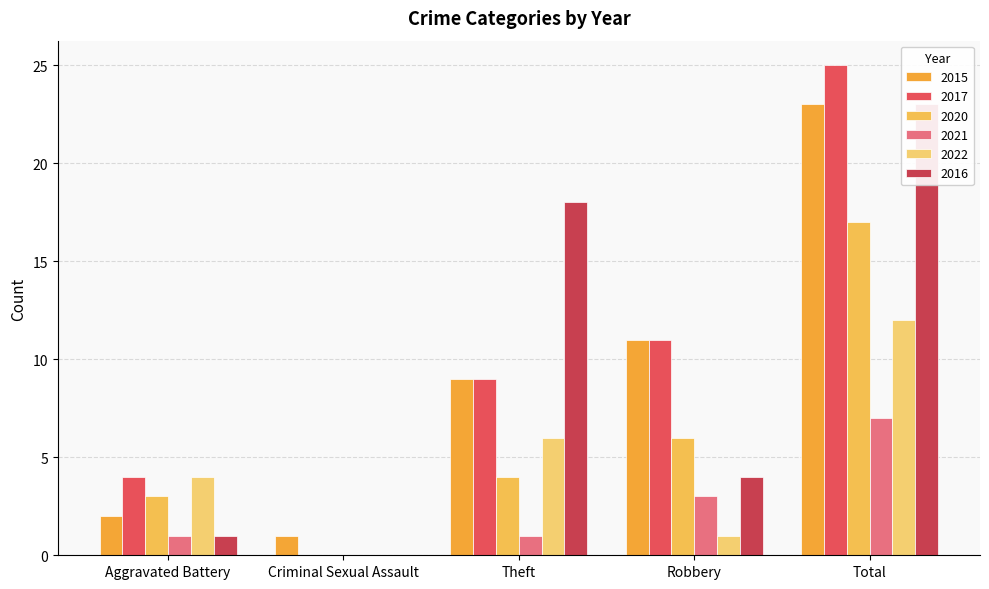

The 2022 series shows 0 at Criminal Sexual Assault. True or false?

True